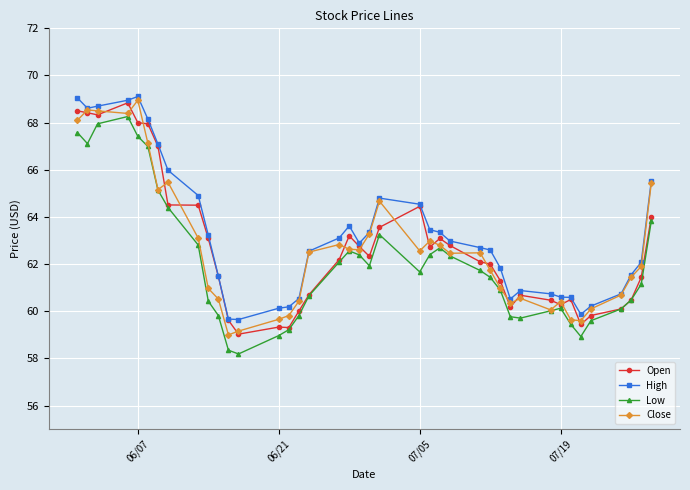

What is the greatest value displayed?

69.1